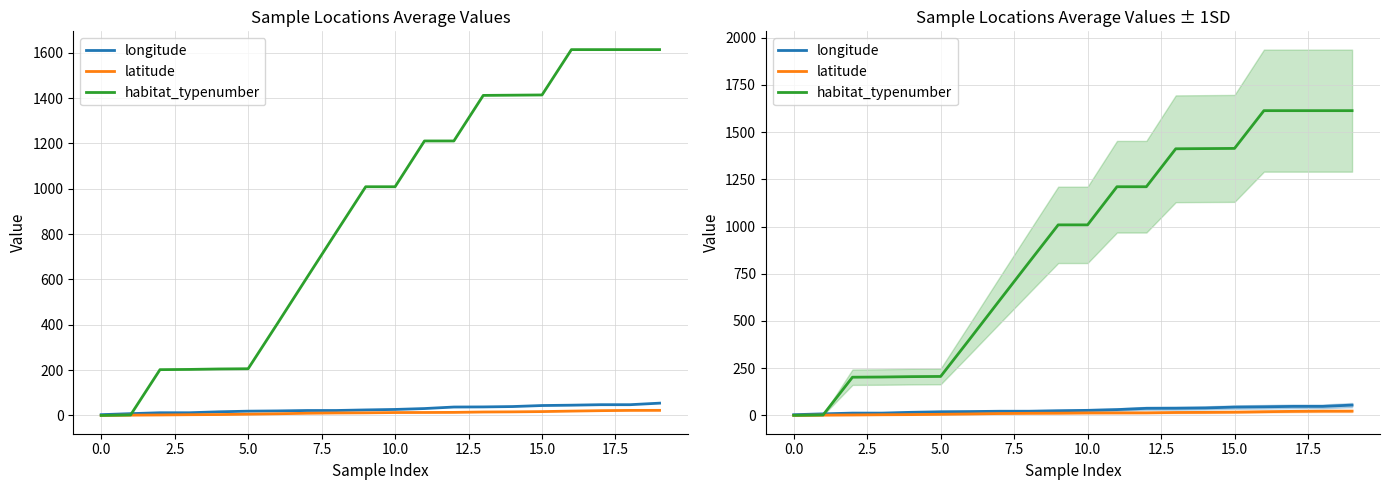

What is the label of the 8th point from the right?

12